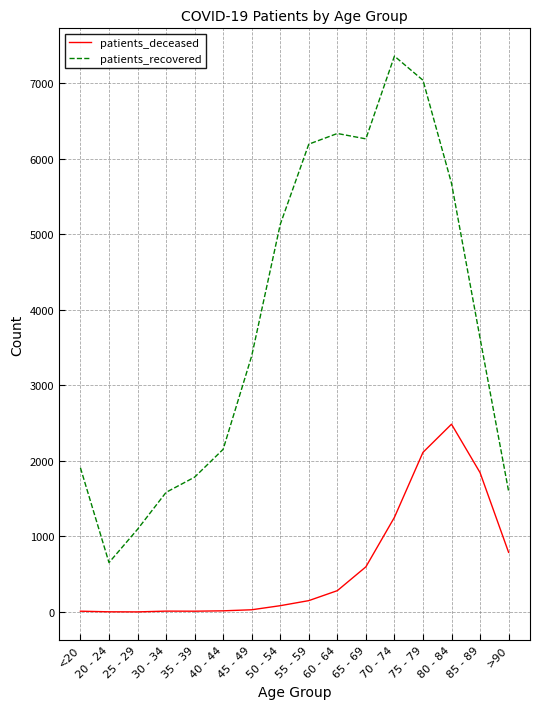

Rank the series by their average value, from highest to lowest.

patients_recovered, patients_deceased